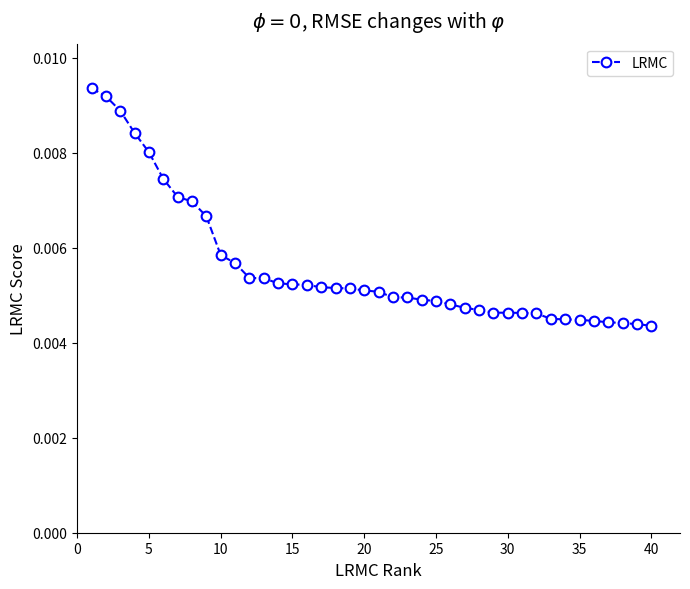

Is this an area chart (filled region under the line)?

No